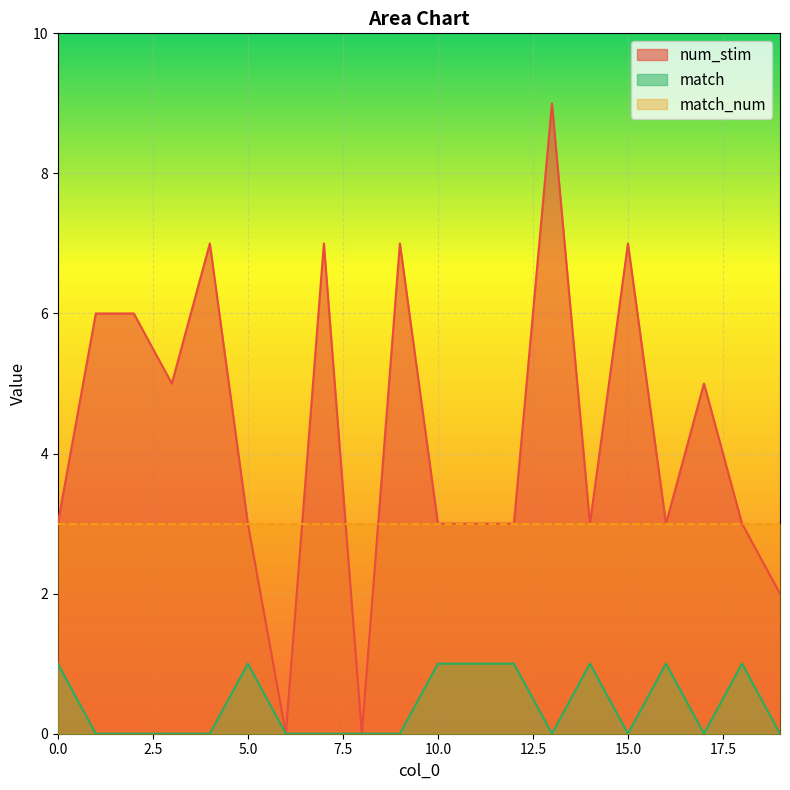

True or false: num_stim and match cross at least once.

False